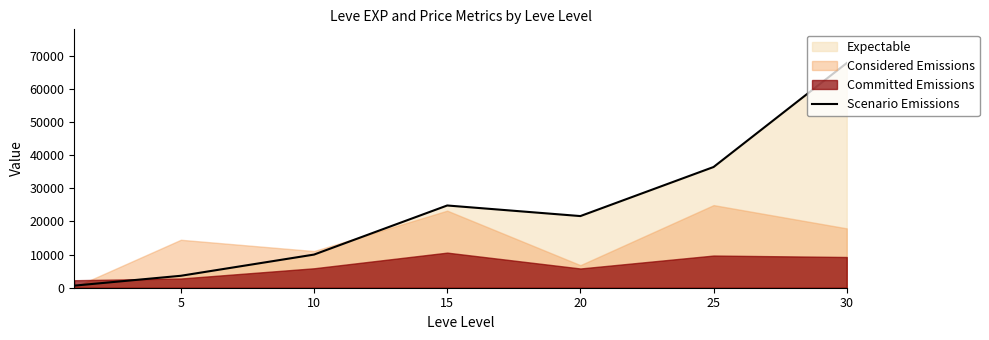

What is the difference between the values at 5 and 30?

64130